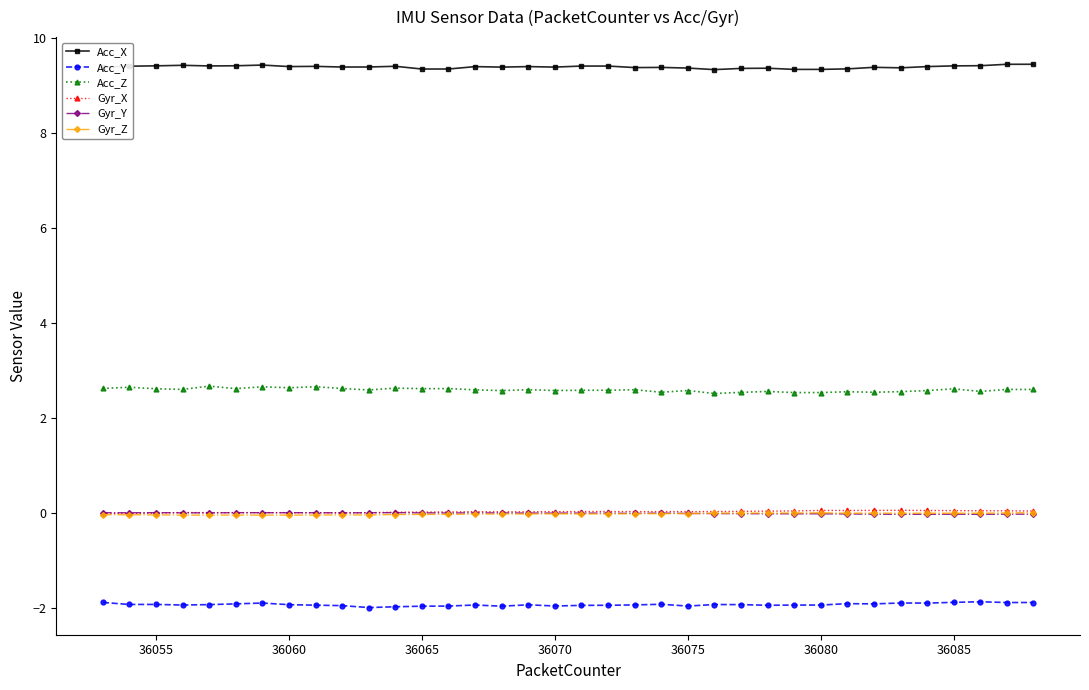

Does the chart display data point markers on the line(s)?

Yes